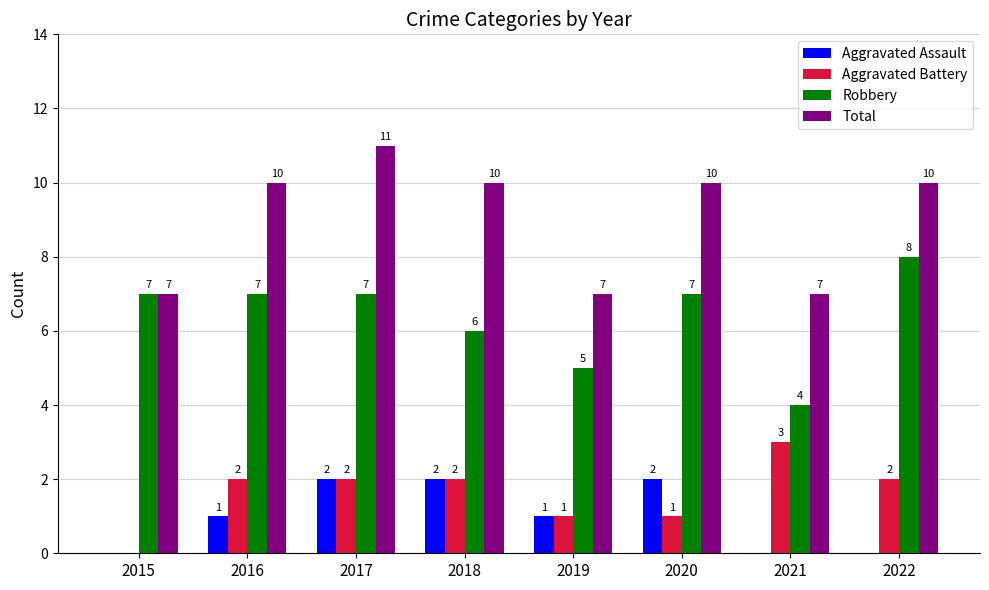

Count the number of data series in this chart.

4